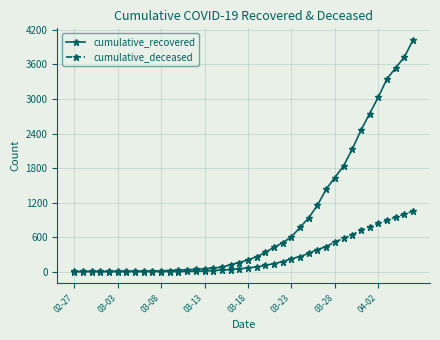

List the series in order of their peak value, highest first.

cumulative_recovered, cumulative_deceased